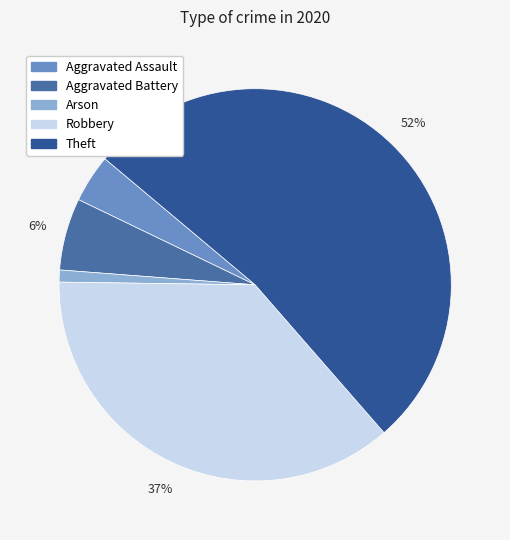

To the nearest percent, what is the difference between the largest and smallest slice percentages?

51%